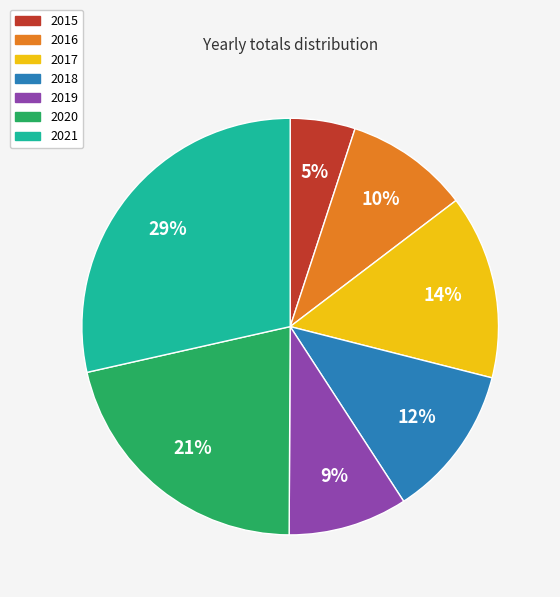

Approximately how many times larger is the value at 2018 compared to 2015?

2.4